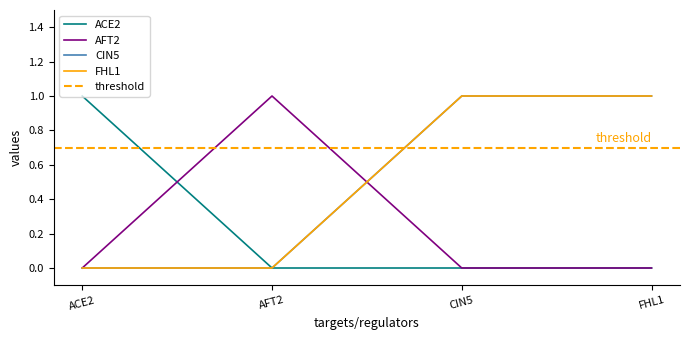

Does the chart display data point markers on the line(s)?

No